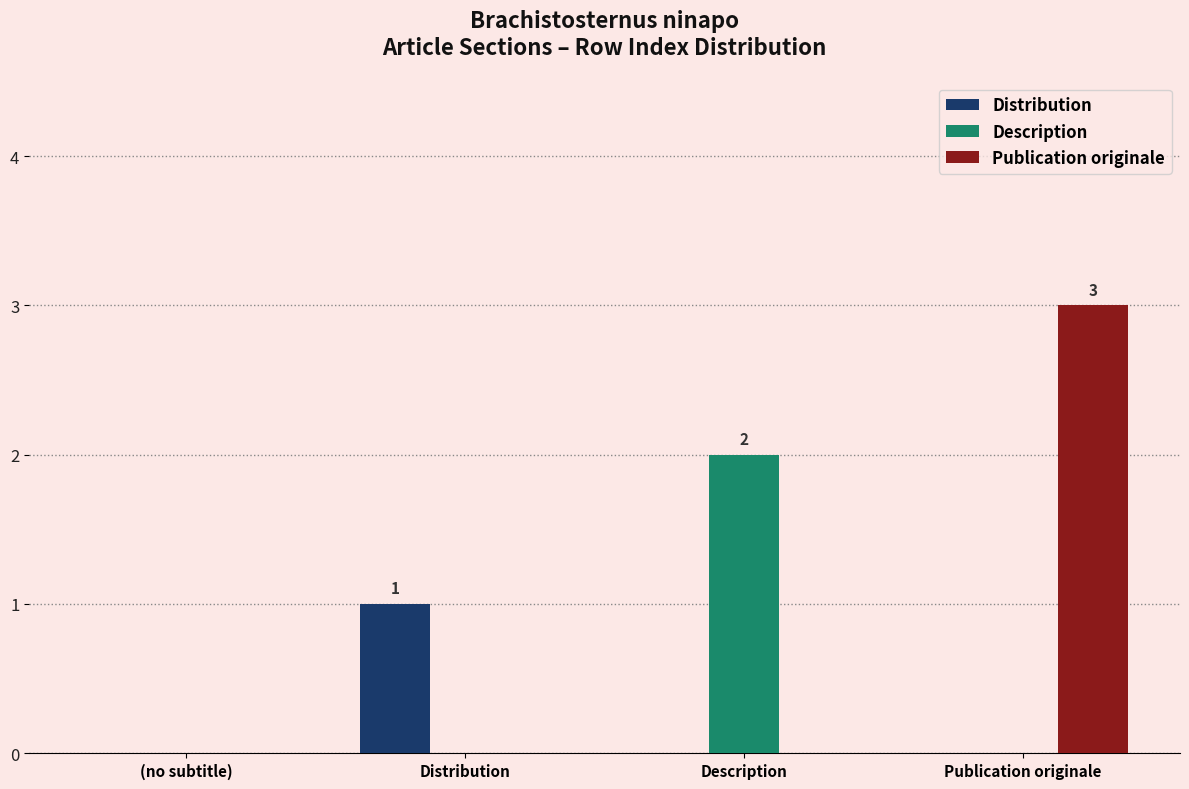

Which series has the largest total across all categories?

Publication originale